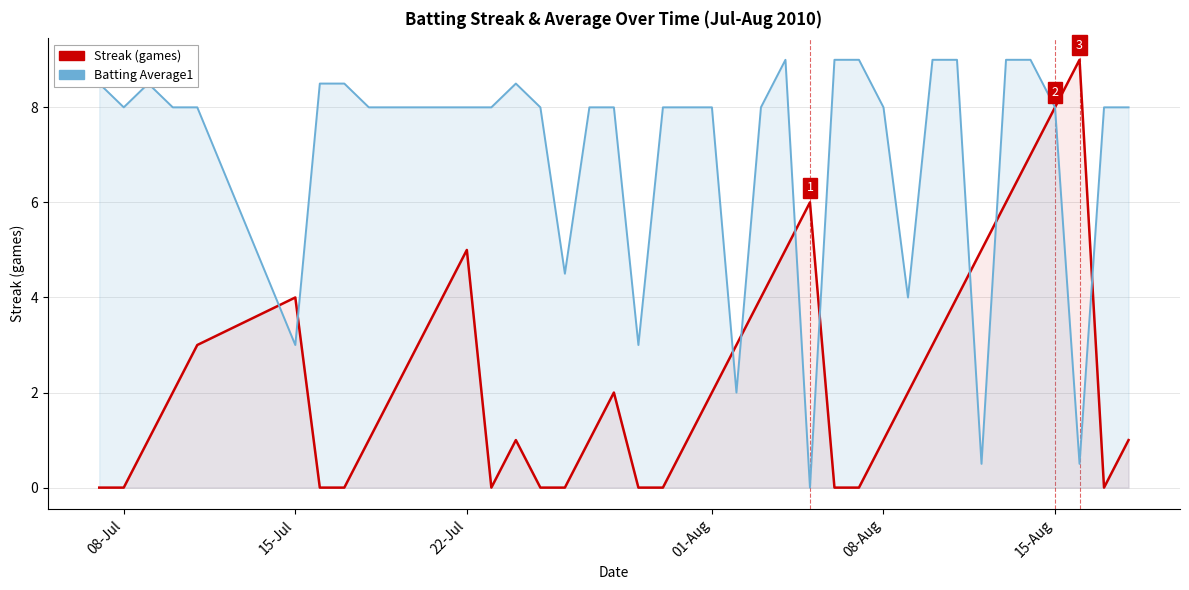

How many interior local peaks does the Streak (games) series have?

6